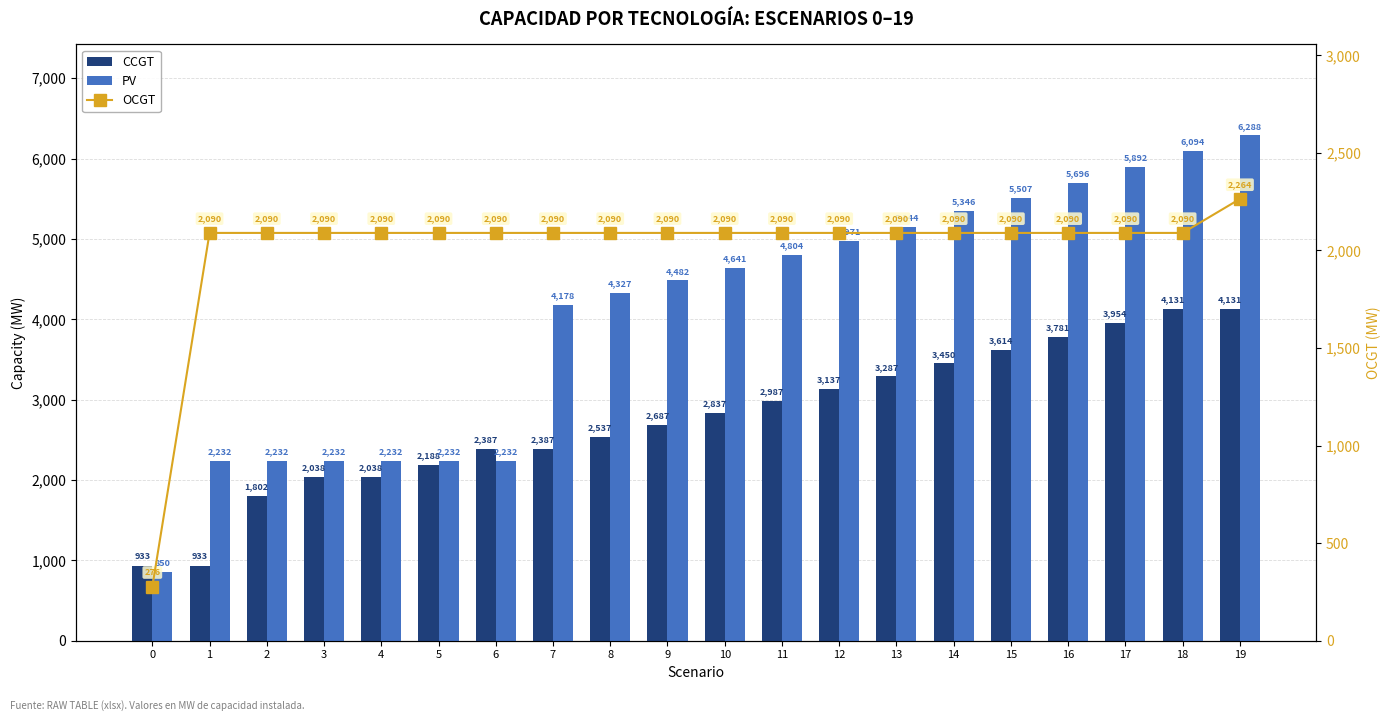

How many values in the OCGT series are below 2090?

1